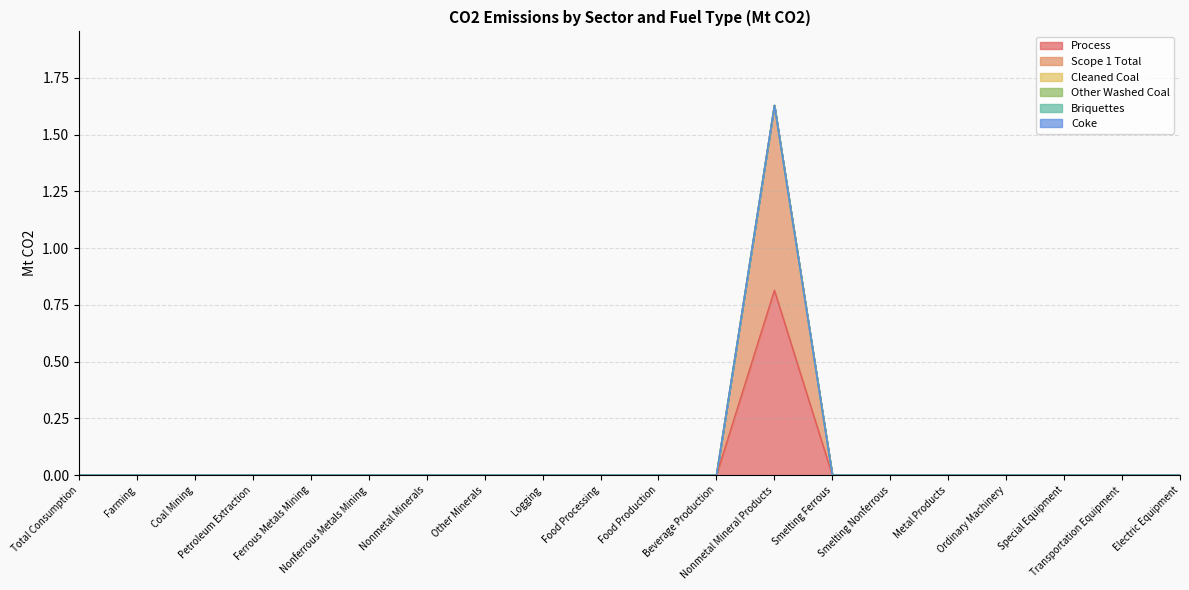

What is the label of the 15th point from the left?

Smelting Nonferrous